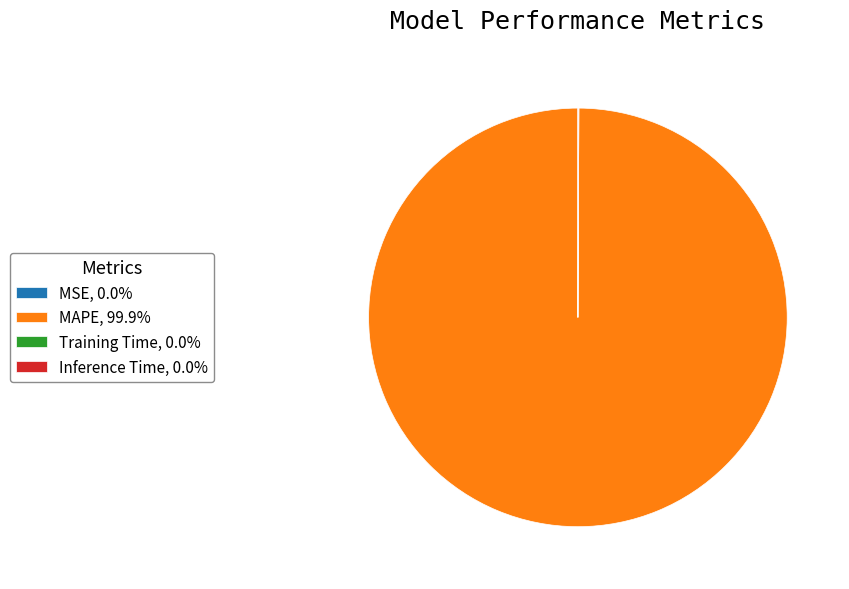

Is there a majority slice in this chart?

Yes